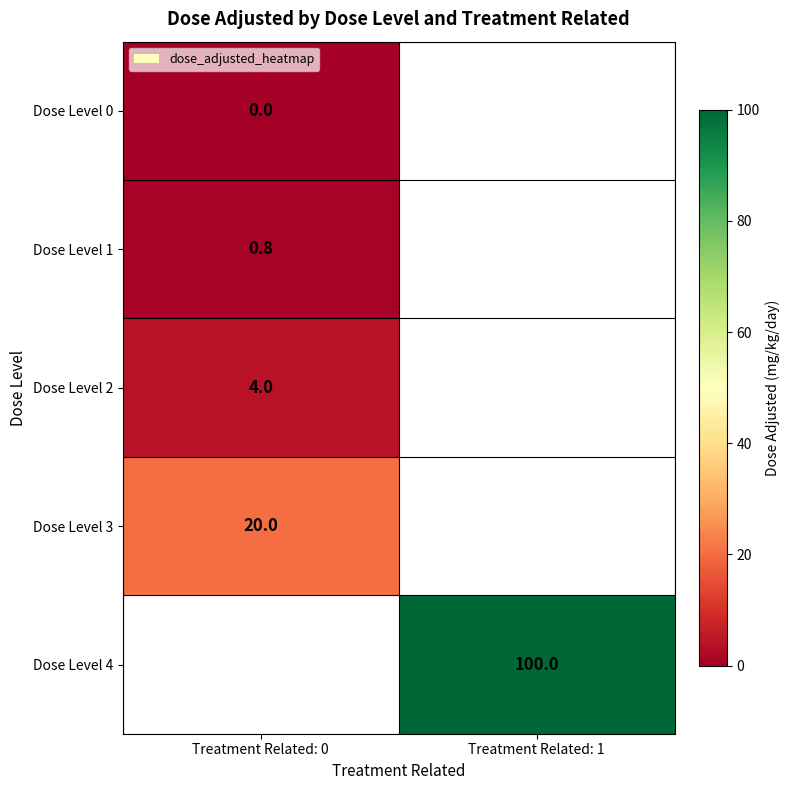

Is it true that Dose Level 2 equals 4.0 at Treatment Related: 0?

True